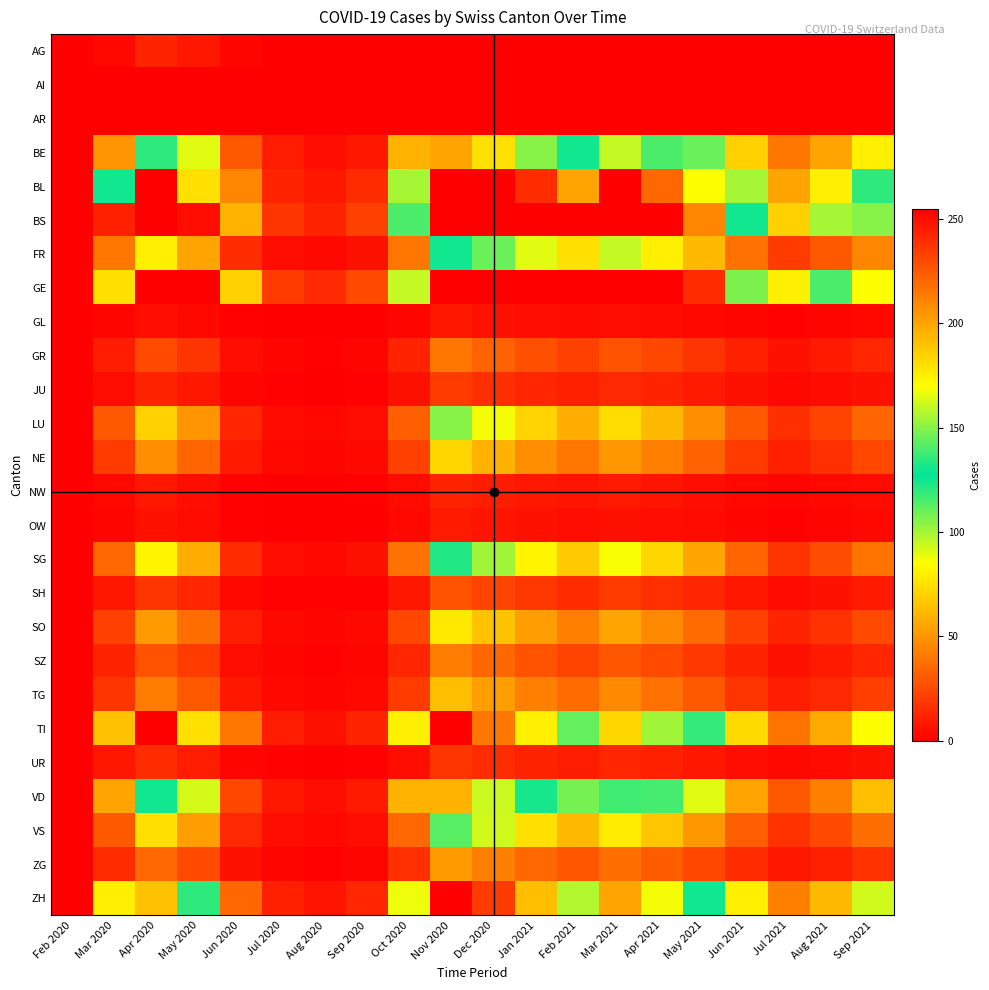

Reading left to right, what are all the values shown in this chart?

AG: Feb 2020=0	Mar 2020=3	Apr 2020=12	May 2020=8	Jun 2020=2	Jul 2020=0	Aug 2020=0	Sep 2020=0	Oct 2020=0	Nov 2020=0	Dec 2020=0	Jan 2021=0	Feb 2021=0	Mar 2021=0	Apr 2021=0	May 2021=0	Jun 2021=0	Jul 2021=0	Aug 2021=0	Sep 2021=0
AI: Feb 2020=0	Mar 2020=0	Apr 2020=0	May 2020=0	Jun 2020=0	Jul 2020=0	Aug 2020=0	Sep 2020=0	Oct 2020=0	Nov 2020=0	Dec 2020=0	Jan 2021=0	Feb 2021=0	Mar 2021=0	Apr 2021=0	May 2021=0	Jun 2021=0	Jul 2021=0	Aug 2021=0	Sep 2021=0
AR: Feb 2020=0	Mar 2020=0	Apr 2020=0	May 2020=0	Jun 2020=0	Jul 2020=0	Aug 2020=0	Sep 2020=0	Oct 2020=0	Nov 2020=0	Dec 2020=0	Jan 2021=0	Feb 2021=0	Mar 2021=0	Apr 2021=0	May 2021=0	Jun 2021=0	Jul 2021=0	Aug 2021=0	Sep 2021=0
BE: Feb 2020=0	Mar 2020=50	Apr 2020=120	May 2020=90	Jun 2020=30	Jul 2020=10	Aug 2020=5	Sep 2020=8	Oct 2020=60	Nov 2020=200	Dec 2020=180	Jan 2021=150	Feb 2021=130	Mar 2021=160	Apr 2021=140	May 2021=110	Jun 2021=70	Jul 2021=40	Aug 2021=55	Sep 2021=80
BL: Feb 2020=0	Mar 2020=130	Apr 2020=280	May 2020=180	Jun 2020=45	Jul 2020=12	Aug 2020=8	Sep 2020=15	Oct 2020=100	Nov 2020=350	Dec 2020=290	Jan 2021=240	Feb 2021=200	Mar 2021=260	Apr 2021=220	May 2021=170	Jun 2021=100	Jul 2021=55	Aug 2021=80	Sep 2021=120
BS: Feb 2020=0	Mar 2020=244	Apr 2020=420	May 2020=250	Jun 2020=60	Jul 2020=18	Aug 2020=12	Sep 2020=22	Oct 2020=140	Nov 2020=480	Dec 2020=390	Jan 2021=310	Feb 2021=260	Mar 2021=330	Apr 2021=280	May 2021=210	Jun 2021=130	Jul 2021=70	Aug 2021=100	Sep 2021=150
FR: Feb 2020=0	Mar 2020=40	Apr 2020=80	May 2020=55	Jun 2020=15	Jul 2020=5	Aug 2020=3	Sep 2020=6	Oct 2020=40	Nov 2020=130	Dec 2020=110	Jan 2021=90	Feb 2021=75	Mar 2021=95	Apr 2021=80	May 2021=62	Jun 2021=38	Jul 2021=20	Aug 2021=30	Sep 2021=45
GE: Feb 2020=0	Mar 2020=180	Apr 2020=380	May 2020=270	Jun 2020=70	Jul 2020=20	Aug 2020=14	Sep 2020=25	Oct 2020=160	Nov 2020=520	Dec 2020=430	Jan 2021=350	Feb 2021=290	Mar 2021=370	Apr 2021=310	May 2021=240	Jun 2021=148	Jul 2021=80	Aug 2021=115	Sep 2021=170
GL: Feb 2020=0	Mar 2020=2	Apr 2020=5	May 2020=3	Jun 2020=1	Jul 2020=0	Aug 2020=0	Sep 2020=0	Oct 2020=2	Nov 2020=8	Dec 2020=6	Jan 2021=5	Feb 2021=4	Mar 2021=5	Apr 2021=4	May 2021=3	Jun 2021=2	Jul 2021=1	Aug 2021=2	Sep 2021=3
GR: Feb 2020=0	Mar 2020=10	Apr 2020=25	May 2020=18	Jun 2020=5	Jul 2020=2	Aug 2020=1	Sep 2020=2	Oct 2020=12	Nov 2020=40	Dec 2020=33	Jan 2021=27	Feb 2021=22	Mar 2021=28	Apr 2021=24	May 2021=18	Jun 2021=11	Jul 2021=6	Aug 2021=9	Sep 2021=13
JU: Feb 2020=0	Mar 2020=5	Apr 2020=12	May 2020=8	Jun 2020=2	Jul 2020=1	Aug 2020=0	Sep 2020=1	Oct 2020=6	Nov 2020=20	Dec 2020=16	Jan 2021=13	Feb 2021=11	Mar 2021=14	Apr 2021=12	May 2021=9	Jun 2021=6	Jul 2021=3	Aug 2021=4	Sep 2021=6
LU: Feb 2020=0	Mar 2020=30	Apr 2020=70	May 2020=50	Jun 2020=13	Jul 2020=4	Aug 2020=3	Sep 2020=5	Oct 2020=32	Nov 2020=105	Dec 2020=87	Jan 2021=71	Feb 2021=58	Mar 2021=74	Apr 2021=62	May 2021=48	Jun 2021=30	Jul 2021=16	Aug 2021=23	Sep 2021=34
NE: Feb 2020=0	Mar 2020=20	Apr 2020=48	May 2020=34	Jun 2020=9	Jul 2020=3	Aug 2020=2	Sep 2020=3	Oct 2020=22	Nov 2020=72	Dec 2020=60	Jan 2021=48	Feb 2021=40	Mar 2021=51	Apr 2021=43	May 2021=33	Jun 2021=20	Jul 2021=11	Aug 2021=16	Sep 2021=24
NW: Feb 2020=0	Mar 2020=3	Apr 2020=8	May 2020=5	Jun 2020=1	Jul 2020=0	Aug 2020=0	Sep 2020=1	Oct 2020=4	Nov 2020=12	Dec 2020=10	Jan 2021=8	Feb 2021=7	Mar 2021=9	Apr 2021=7	May 2021=5	Jun 2021=3	Jul 2021=2	Aug 2021=3	Sep 2021=4
OW: Feb 2020=0	Mar 2020=2	Apr 2020=6	May 2020=4	Jun 2020=1	Jul 2020=0	Aug 2020=0	Sep 2020=0	Oct 2020=3	Nov 2020=9	Dec 2020=7	Jan 2021=6	Feb 2021=5	Mar 2021=6	Apr 2021=5	May 2021=4	Jun 2021=2	Jul 2021=1	Aug 2021=2	Sep 2021=3
SG: Feb 2020=0	Mar 2020=35	Apr 2020=82	May 2020=58	Jun 2020=15	Jul 2020=5	Aug 2020=3	Sep 2020=6	Oct 2020=38	Nov 2020=122	Dec 2020=101	Jan 2021=82	Feb 2021=68	Mar 2021=86	Apr 2021=72	May 2021=56	Jun 2021=34	Jul 2021=18	Aug 2021=26	Sep 2021=39
SH: Feb 2020=0	Mar 2020=8	Apr 2020=18	May 2020=13	Jun 2020=3	Jul 2020=1	Aug 2020=1	Sep 2020=1	Oct 2020=8	Nov 2020=28	Dec 2020=23	Jan 2021=19	Feb 2021=15	Mar 2021=20	Apr 2021=16	May 2021=13	Jun 2021=8	Jul 2021=4	Aug 2021=6	Sep 2021=9
SO: Feb 2020=0	Mar 2020=22	Apr 2020=52	May 2020=37	Jun 2020=10	Jul 2020=3	Aug 2020=2	Sep 2020=3	Oct 2020=24	Nov 2020=78	Dec 2020=65	Jan 2021=53	Feb 2021=43	Mar 2021=55	Apr 2021=46	May 2021=36	Jun 2021=22	Jul 2021=12	Aug 2021=17	Sep 2021=25
SZ: Feb 2020=0	Mar 2020=12	Apr 2020=28	May 2020=20	Jun 2020=5	Jul 2020=2	Aug 2020=1	Sep 2020=2	Oct 2020=13	Nov 2020=42	Dec 2020=35	Jan 2021=28	Feb 2021=23	Mar 2021=29	Apr 2021=25	May 2021=19	Jun 2021=12	Jul 2021=6	Aug 2021=9	Sep 2021=13
TG: Feb 2020=0	Mar 2020=18	Apr 2020=42	May 2020=30	Jun 2020=8	Jul 2020=3	Aug 2020=2	Sep 2020=3	Oct 2020=20	Nov 2020=64	Dec 2020=53	Jan 2021=43	Feb 2021=36	Mar 2021=46	Apr 2021=38	May 2021=30	Jun 2021=18	Jul 2021=10	Aug 2021=14	Sep 2021=21
TI: Feb 2020=0	Mar 2020=65	Apr 2020=280	May 2020=180	Jun 2020=40	Jul 2020=10	Aug 2020=6	Sep 2020=12	Oct 2020=80	Nov 2020=260	Dec 2020=215	Jan 2021=175	Feb 2021=144	Mar 2021=183	Apr 2021=154	May 2021=119	Jun 2021=73	Jul 2021=39	Aug 2021=57	Sep 2021=85
UR: Feb 2020=0	Mar 2020=8	Apr 2020=15	May 2020=10	Jun 2020=2	Jul 2020=1	Aug 2020=0	Sep 2020=1	Oct 2020=5	Nov 2020=18	Dec 2020=15	Jan 2021=12	Feb 2021=10	Mar 2021=13	Apr 2021=11	May 2021=8	Jun 2021=5	Jul 2021=3	Aug 2021=4	Sep 2021=6
VD: Feb 2020=0	Mar 2020=55	Apr 2020=130	May 2020=92	Jun 2020=24	Jul 2020=8	Aug 2020=5	Sep 2020=9	Oct 2020=60	Nov 2020=195	Dec 2020=161	Jan 2021=131	Feb 2021=108	Mar 2021=138	Apr 2021=116	May 2021=90	Jun 2021=55	Jul 2021=30	Aug 2021=43	Sep 2021=64
VS: Feb 2020=0	Mar 2020=30	Apr 2020=75	May 2020=53	Jun 2020=14	Jul 2020=5	Aug 2020=3	Sep 2020=5	Oct 2020=35	Nov 2020=113	Dec 2020=93	Jan 2021=75	Feb 2021=62	Mar 2021=79	Apr 2021=66	May 2021=51	Jun 2021=32	Jul 2021=17	Aug 2021=25	Sep 2021=37
ZG: Feb 2020=0	Mar 2020=15	Apr 2020=35	May 2020=25	Jun 2020=6	Jul 2020=2	Aug 2020=1	Sep 2020=2	Oct 2020=16	Nov 2020=52	Dec 2020=43	Jan 2021=35	Feb 2021=29	Mar 2021=37	Apr 2021=31	May 2021=24	Jun 2021=15	Jul 2021=8	Aug 2021=11	Sep 2021=17
ZH: Feb 2020=0	Mar 2020=80	Apr 2020=190	May 2020=135	Jun 2020=35	Jul 2020=11	Aug 2020=7	Sep 2020=13	Oct 2020=88	Nov 2020=285	Dec 2020=235	Jan 2021=191	Feb 2021=157	Mar 2021=200	Apr 2021=168	May 2021=130	Jun 2021=80	Jul 2021=43	Aug 2021=62	Sep 2021=93